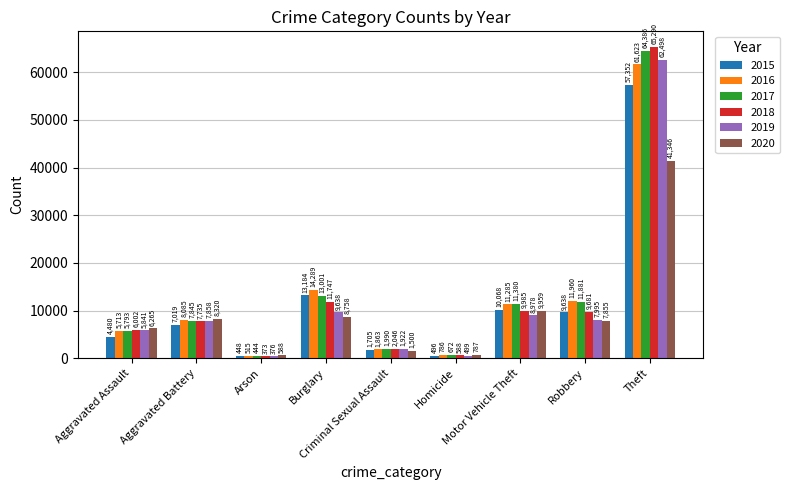

At which label is 2018 closest to 32831?

Burglary